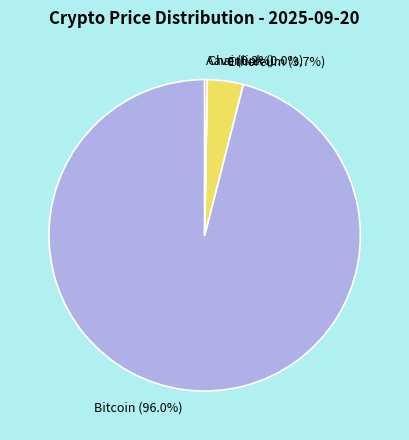

Is there a majority slice in this chart?

Yes